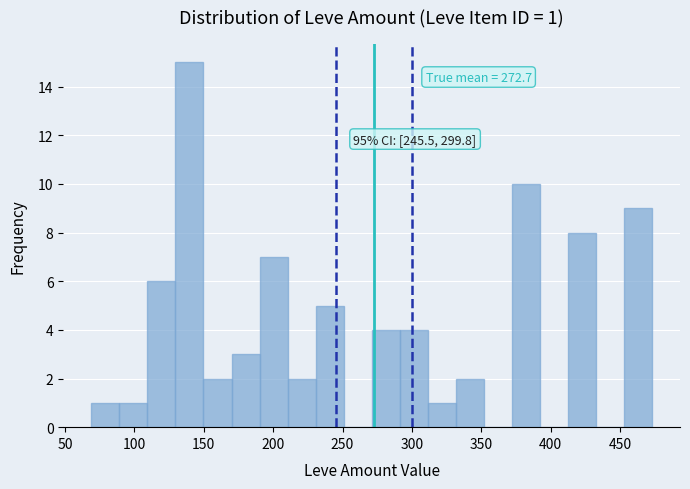

Which range on the x-axis has the tallest bar?

130 to 150